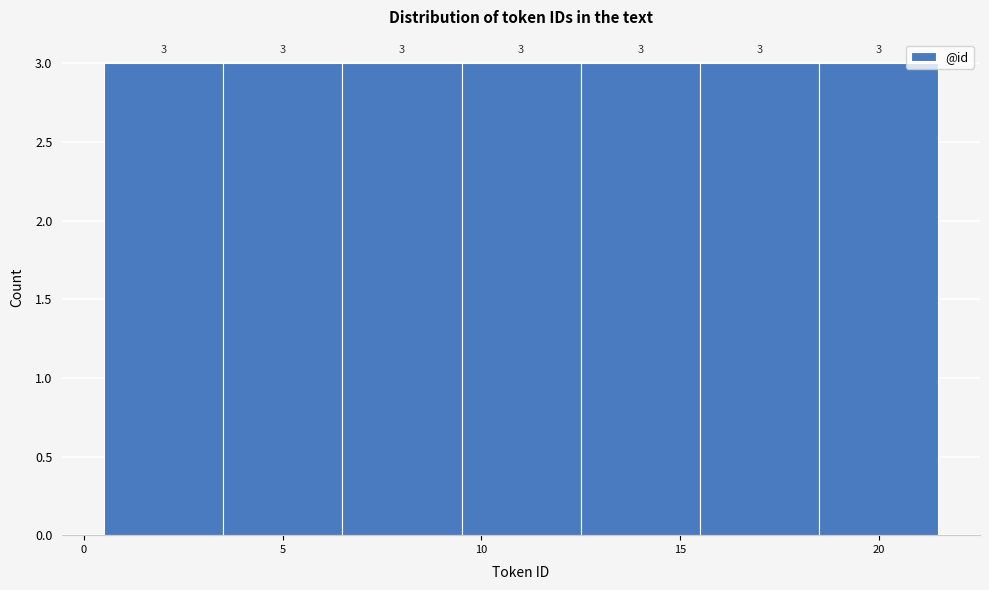

What is the height of the bar covering 0.5 to 3.5 on the x-axis?

3